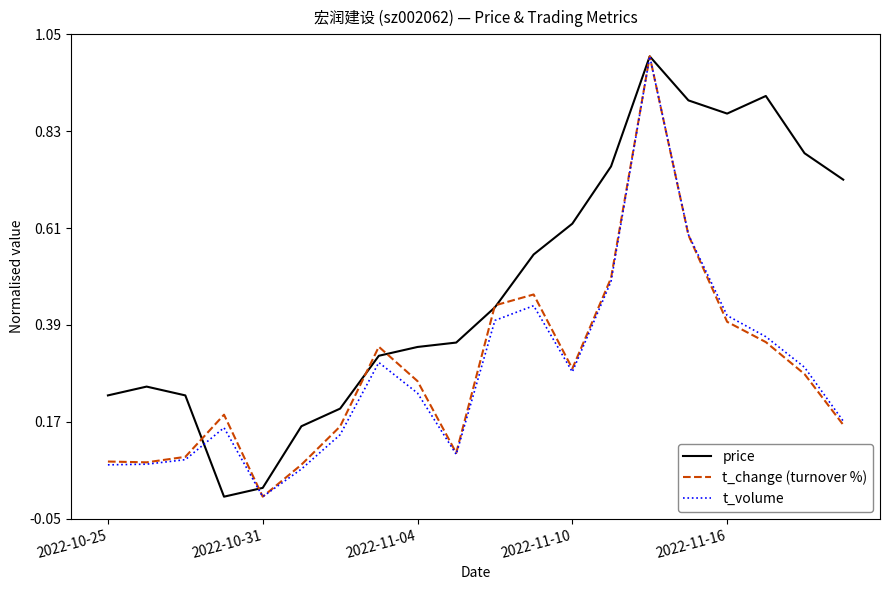

Which series has the largest total across all categories?

price